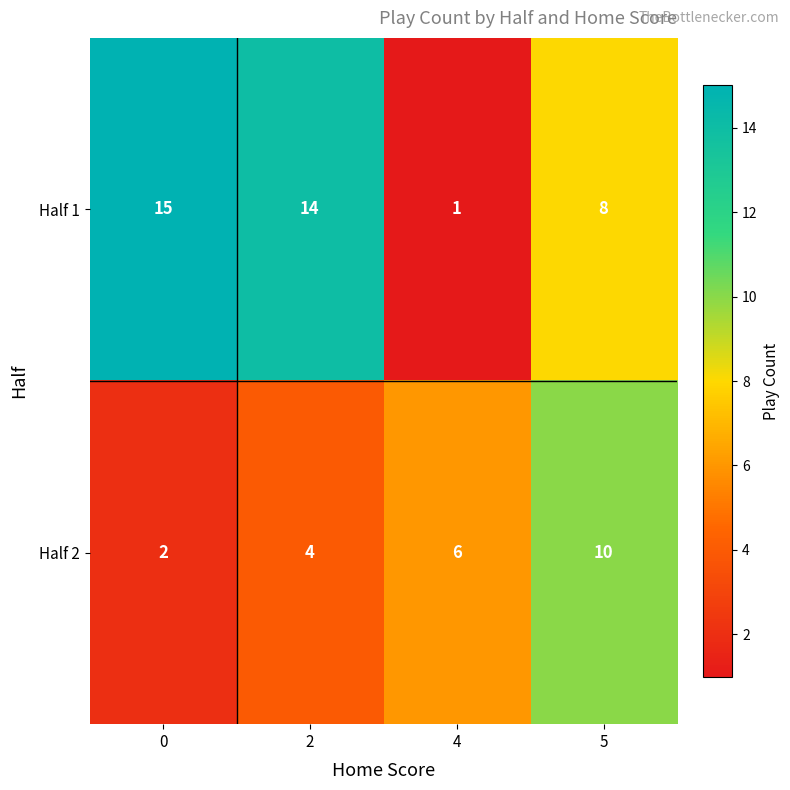

What is the difference between the Half 1 values at 5 and 4?

7